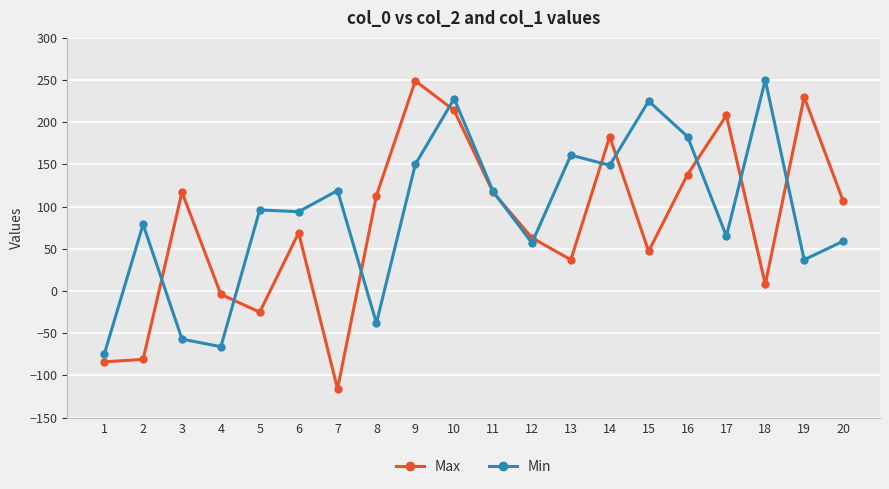

Read the Min value at 18.

250